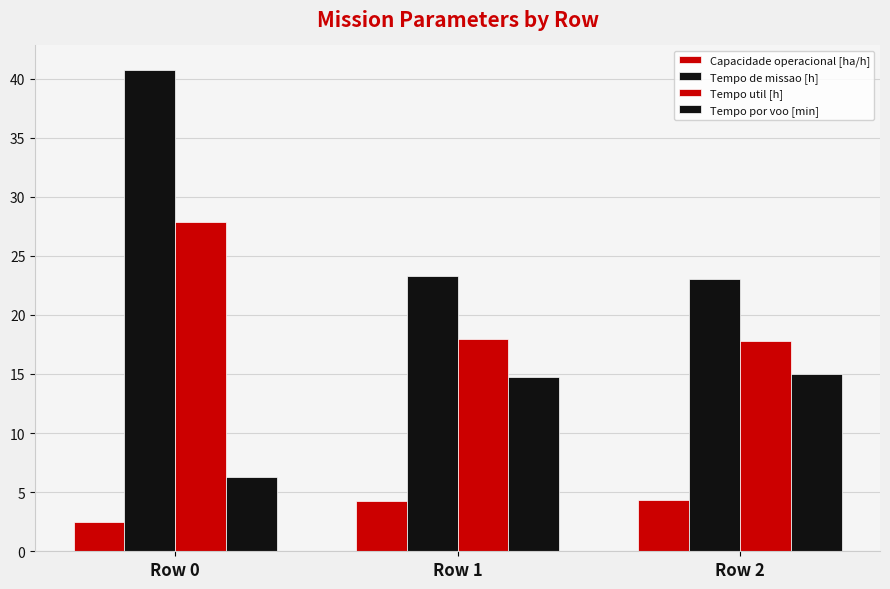

How many bars are there in each group?

4